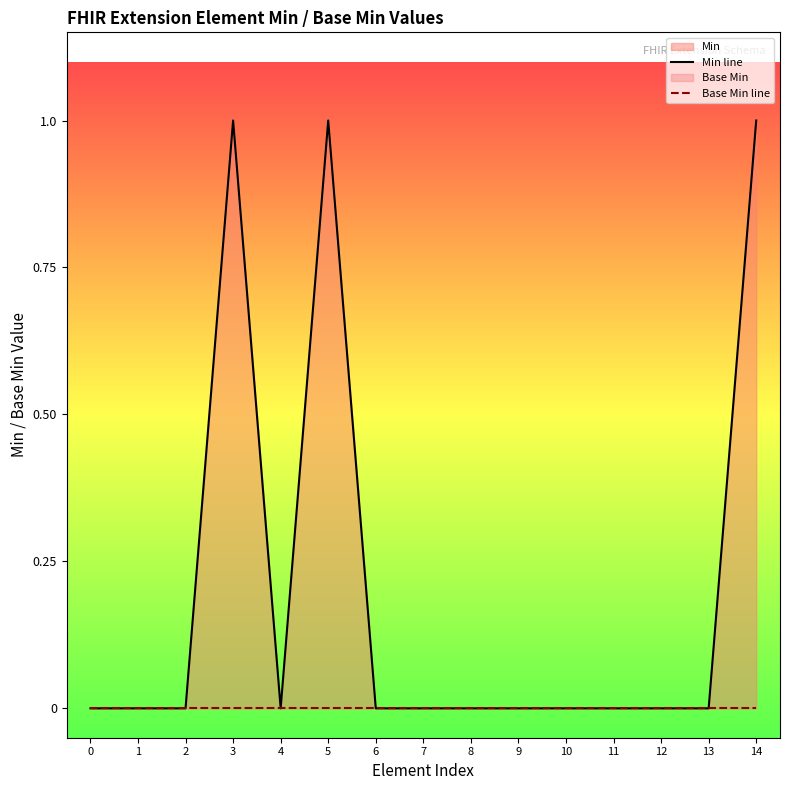

At which category is the sum across all series the highest?

3